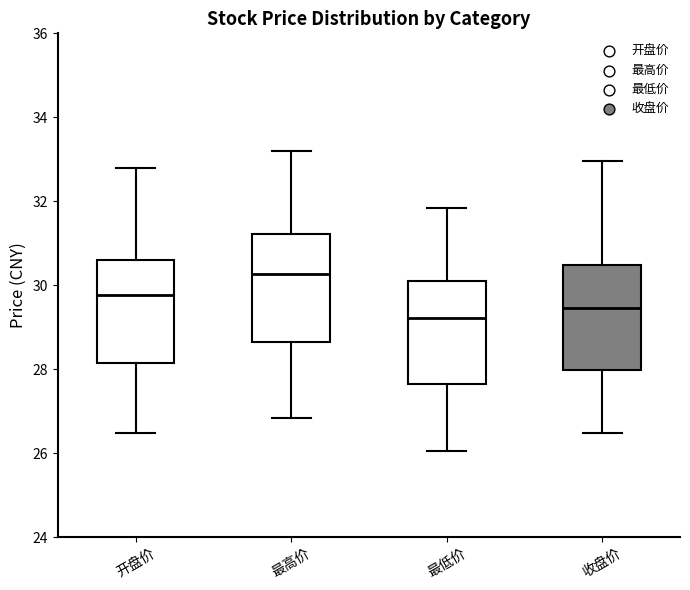

Reading left to right, transcribe this box plot: for each box, give where its median line is, the range the box spans, and where its two whiskers end, as read against the y-axis. The values are not printed on the chart, so give them approximately, as read against the axis.

开盘价: median 29.8, box 28.2 to 30.6, whiskers 26.4 to 32.8
最高价: median 30.2, box 28.6 to 31.2, whiskers 26.8 to 33.2
最低价: median 29.2, box 27.6 to 30.2, whiskers 26.0 to 31.8
收盘价: median 29.4, box 28.0 to 30.4, whiskers 26.4 to 33.0